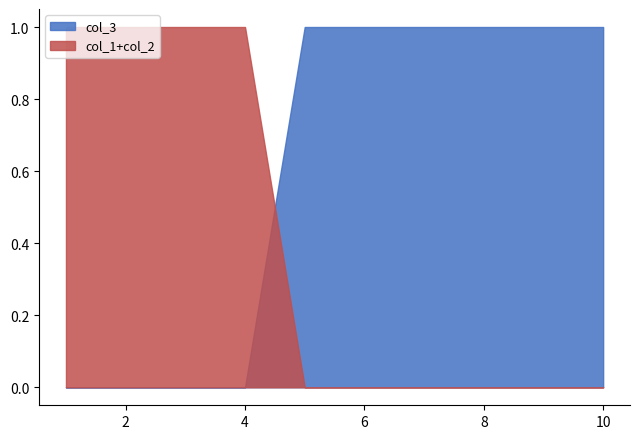

The value of col_1+col_2 at 2 is 0. True or false?

False